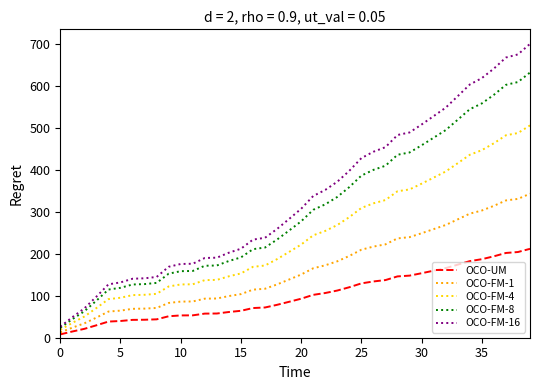

Which series has the widest spread of values?

OCO-FM-16